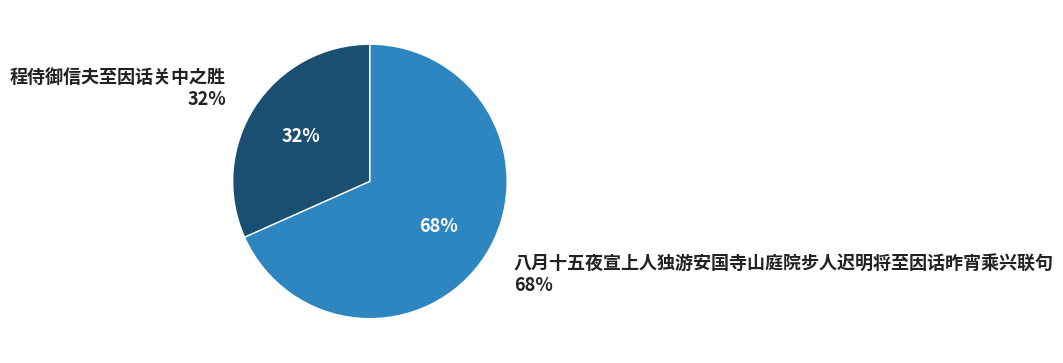

How many segments does this pie chart have?

2